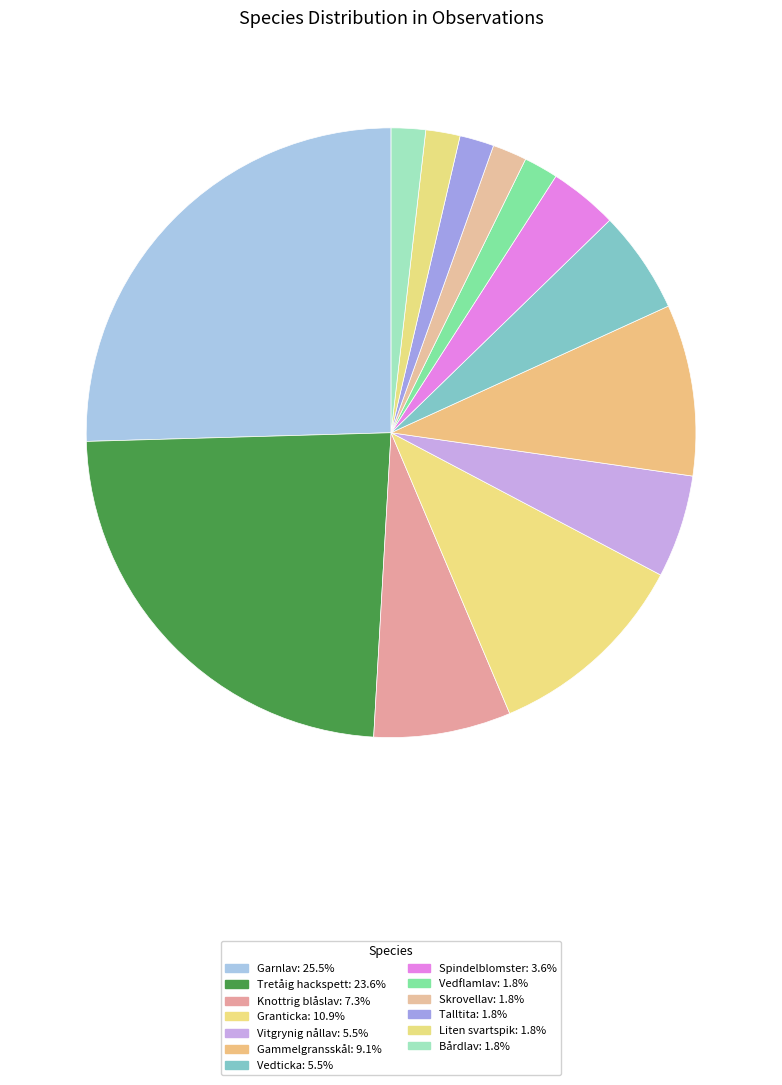

Do Bårdlav and Vedflamlav together represent more than half of the pie?

No